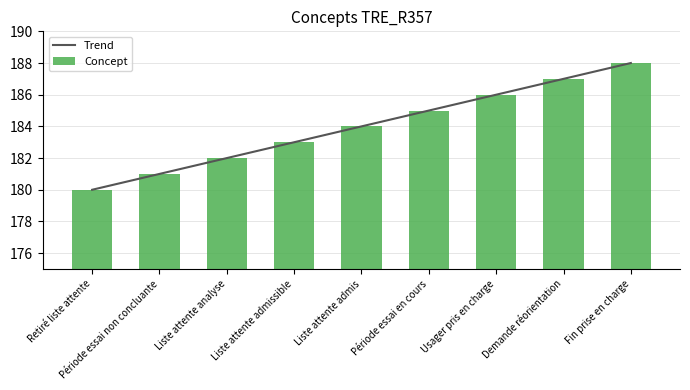

The Trend series shows 54.2 at Liste attente admissible. True or false?

False